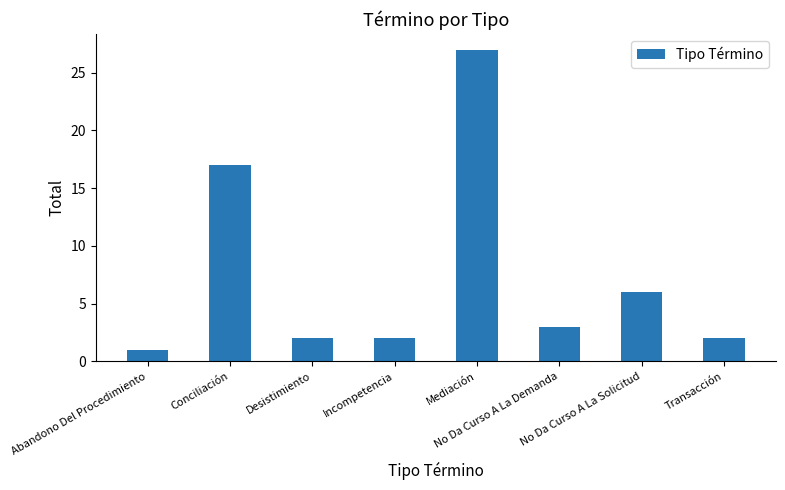

Which has a higher value, No Da Curso A La Solicitud or Abandono Del Procedimiento?

No Da Curso A La Solicitud